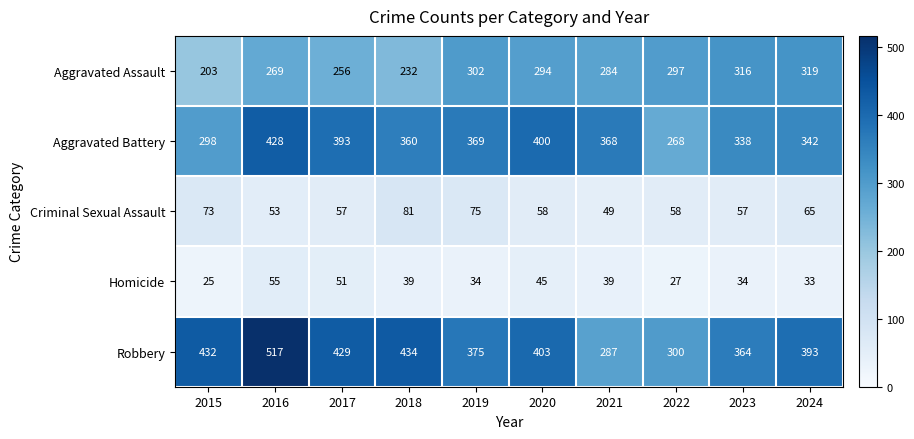

The value of Robbery at 2022 is 440. True or false?

False